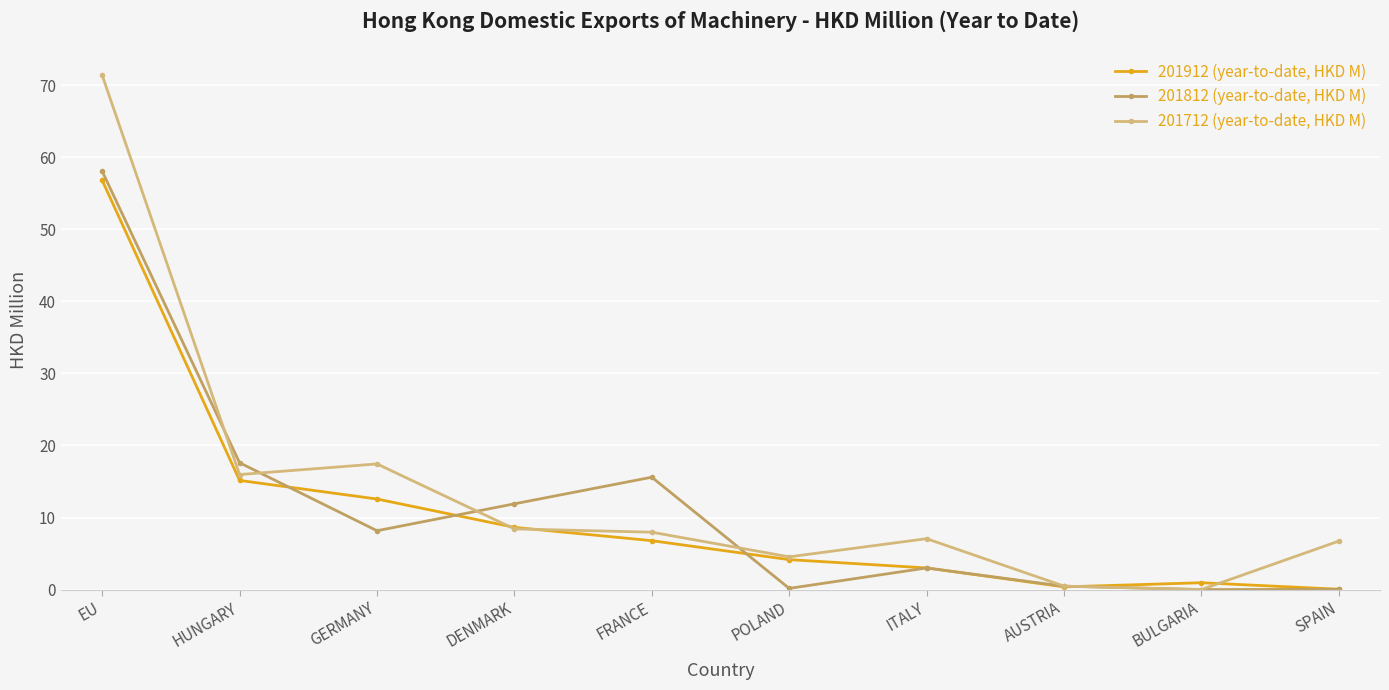

At which label does 201812 (year-to-date, HKD M) first exceed 8?

EU